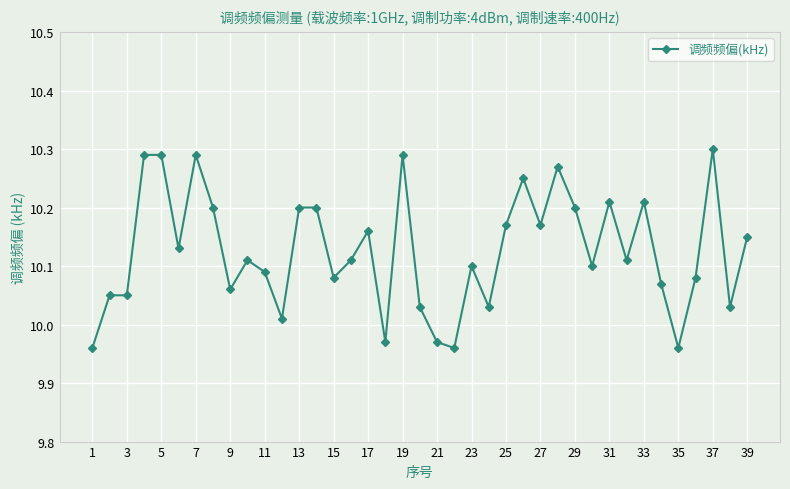

True or false: there are more than 0 points higher than both neighbors.

True